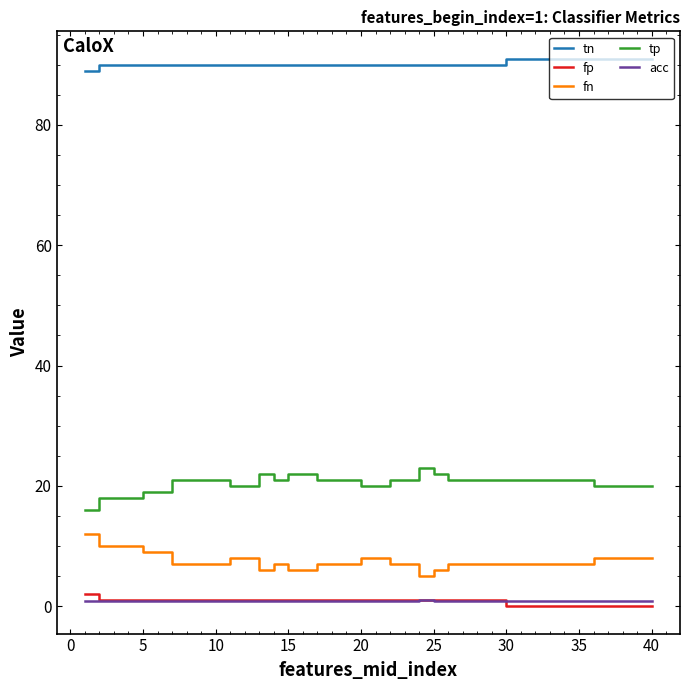

Does the chart display data point markers on the line(s)?

No